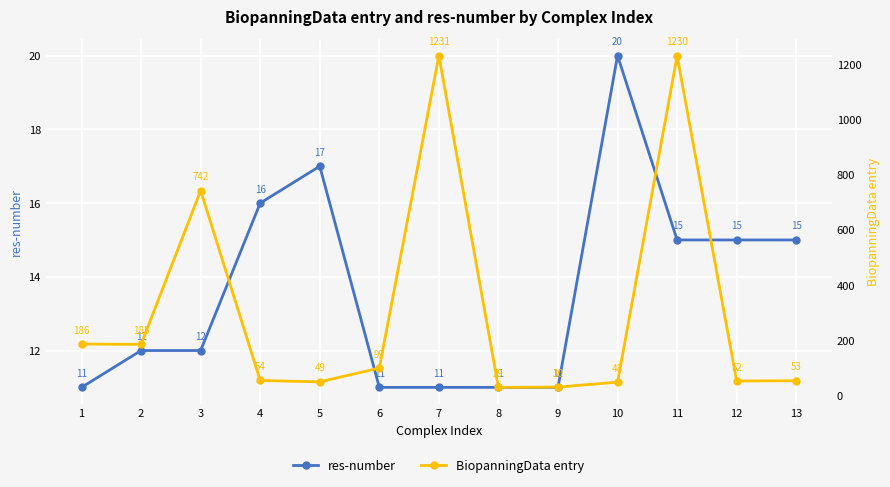

What is the smallest value displayed?

11